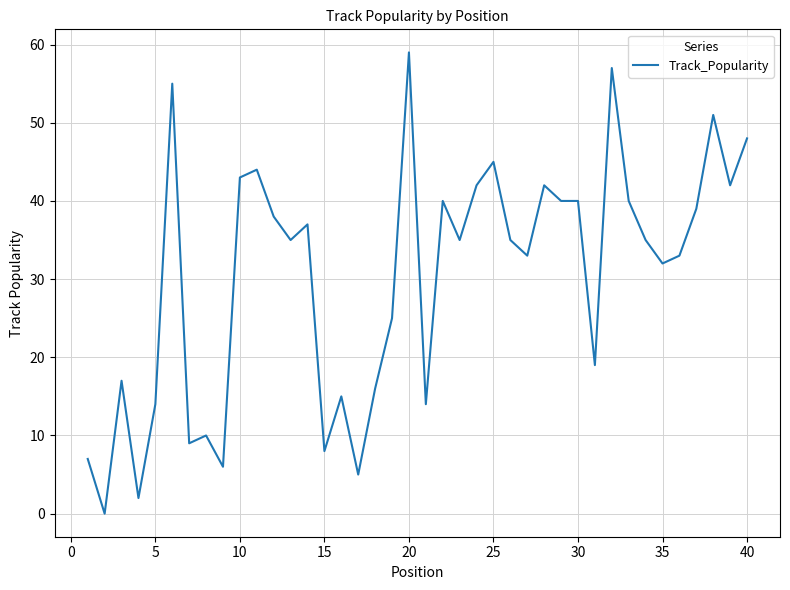

How many lines are shown in the chart?

1